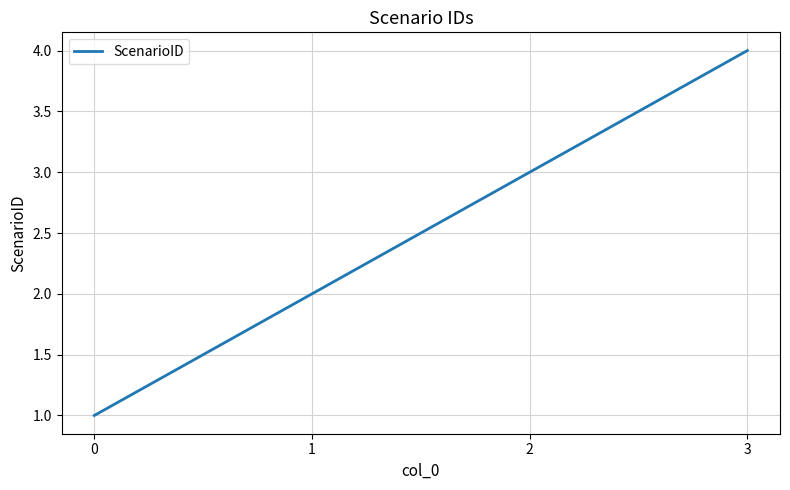

What is the sum of the values at 1 and 3?

6